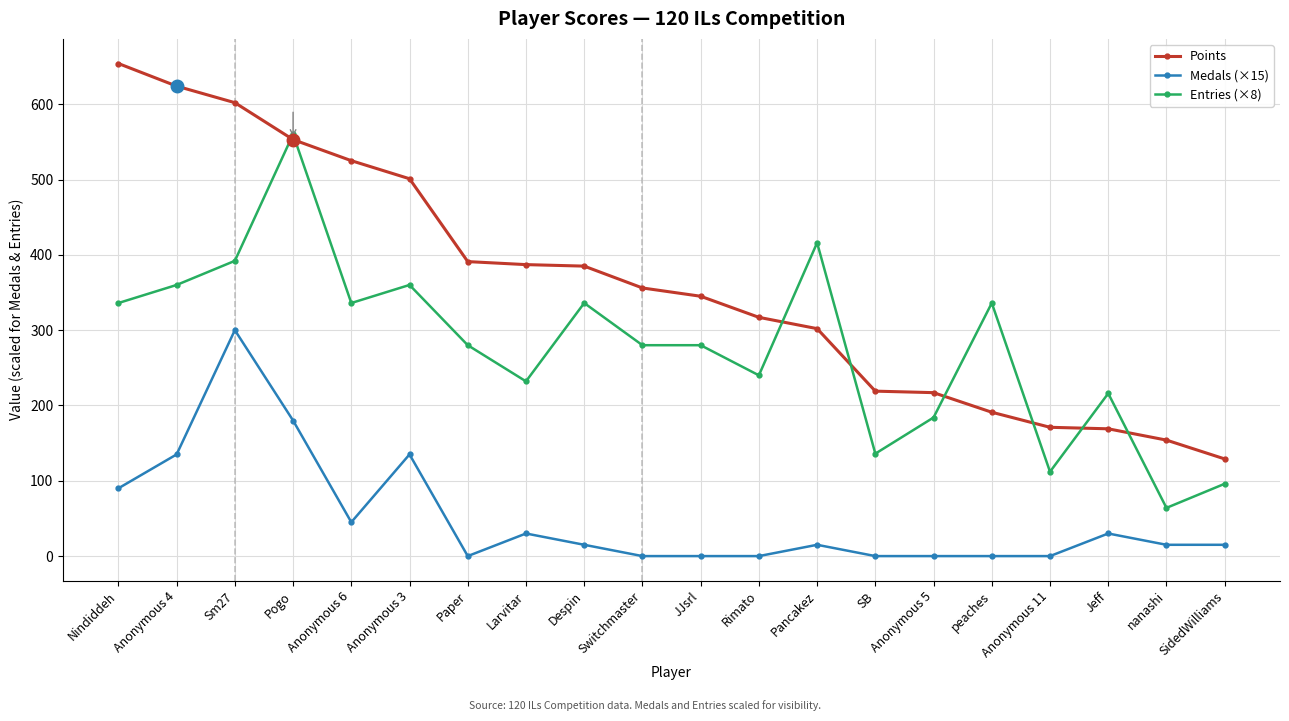

Which series has the largest range (max minus min)?

Points